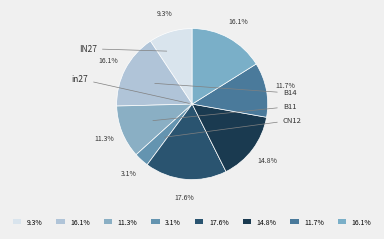

How many slices are in this pie chart?

8